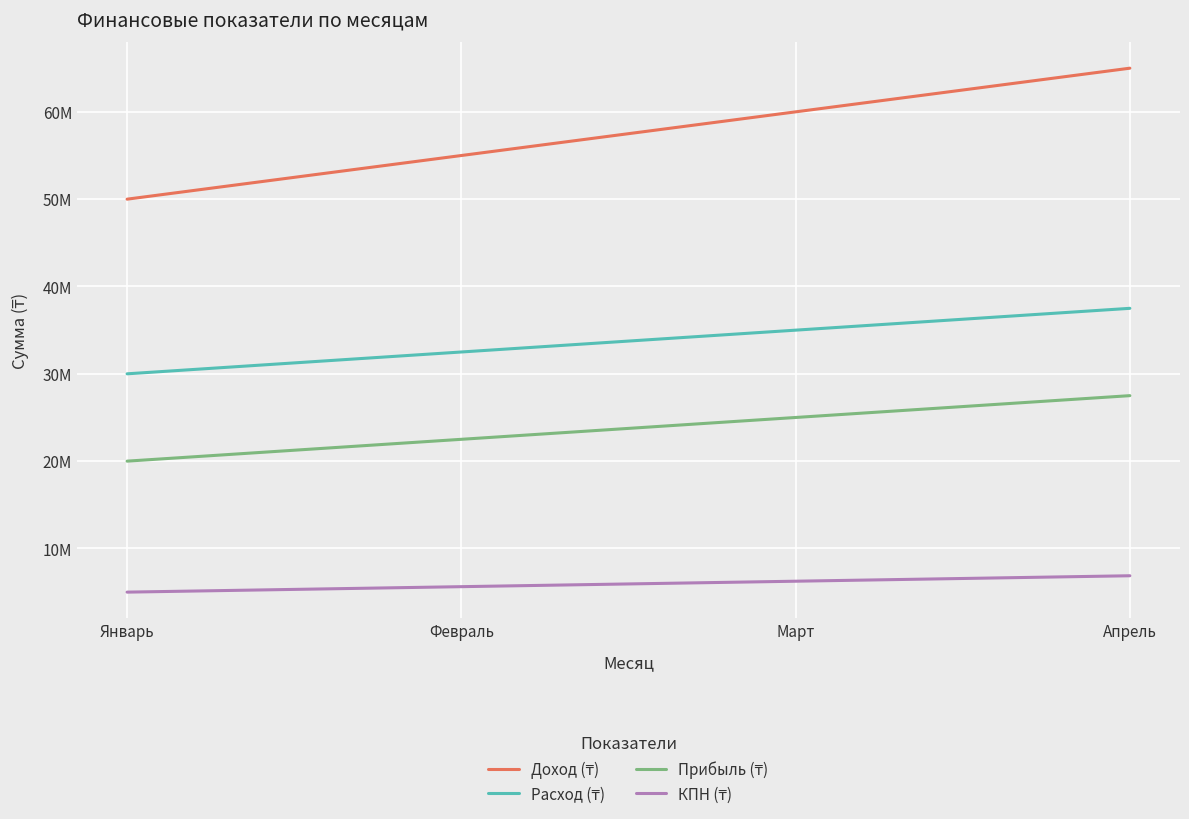

Reading right to left, extract all data points from this chart.

Доход (₸): 65000000	60000000	55000000	50000000
Расход (₸): 37500000	35000000	32500000	30000000
Прибыль (₸): 27500000	25000000	22500000	20000000
КПН (₸): 6875000	6250000	5625000	5000000